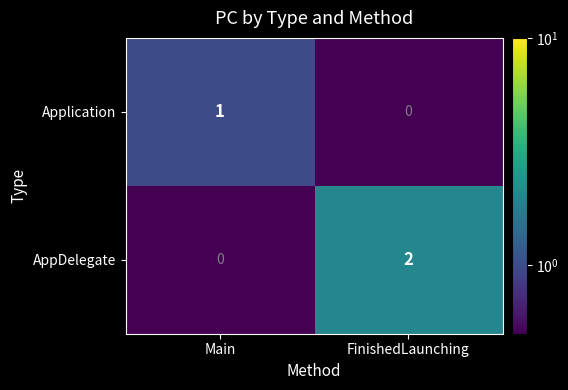

Rank the series by their average value, from highest to lowest.

AppDelegate, Application